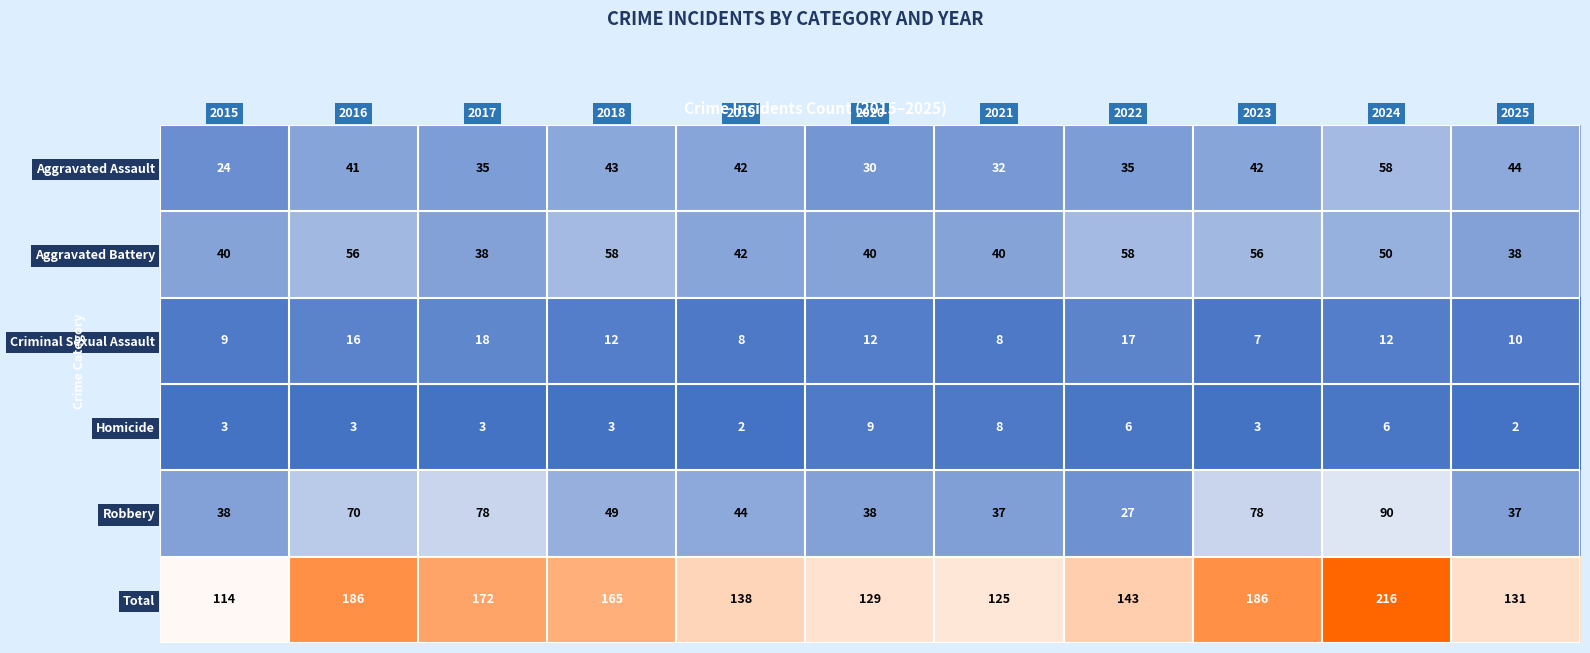

Where does the Criminal Sexual Assault series first go above 12?

2016